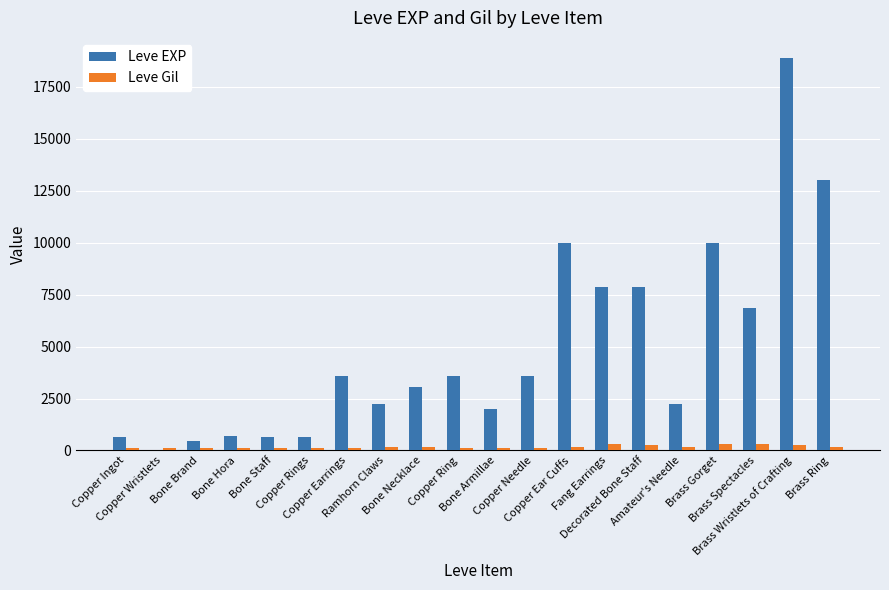

Which series has the largest total across all categories?

Leve EXP